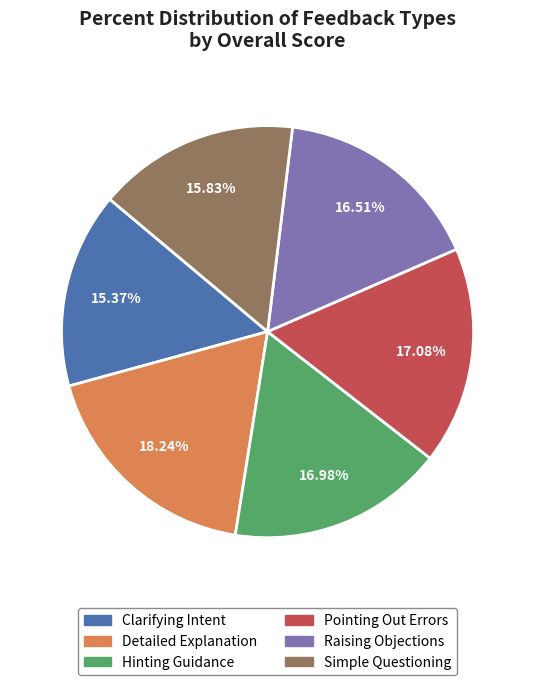

Do Pointing Out Errors and Clarifying Intent together represent more than half of the pie?

No